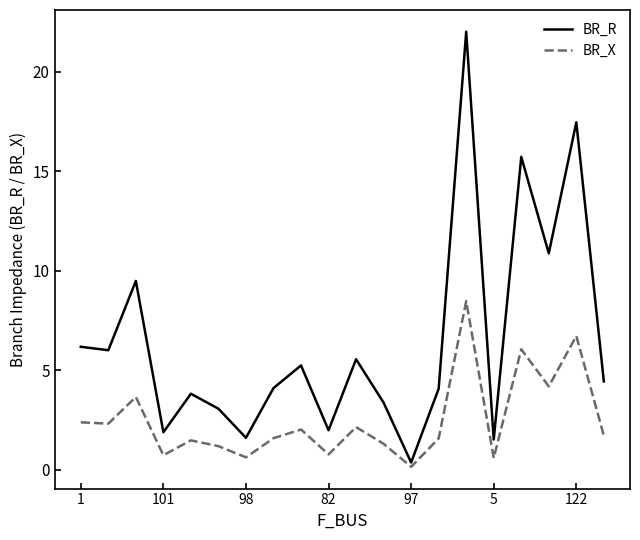

Which series has the widest spread of values?

BR_R